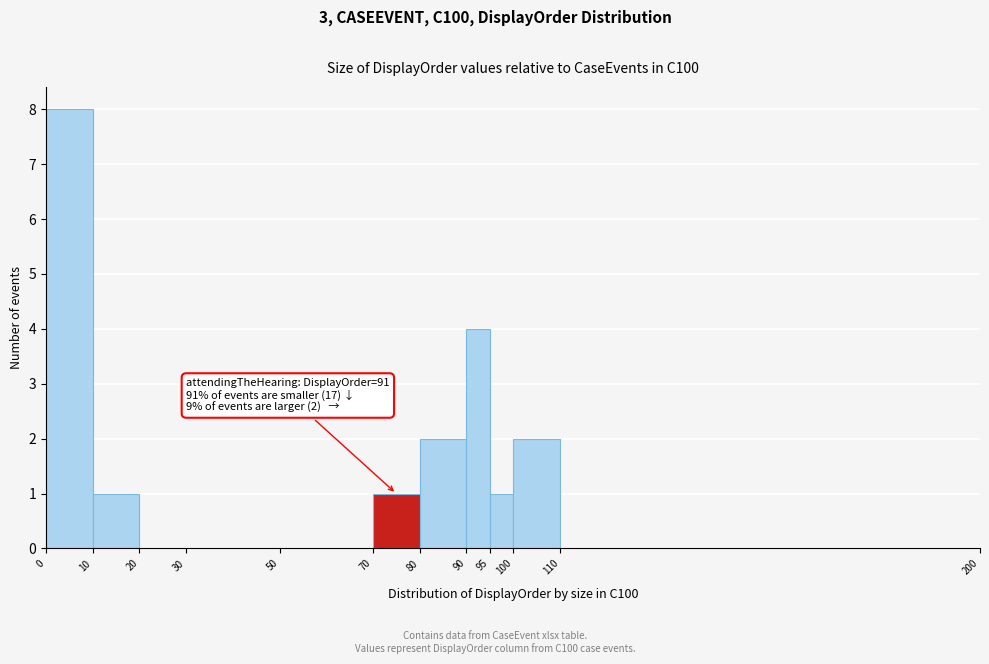

Which range on the x-axis has the tallest bar?

0 to 10